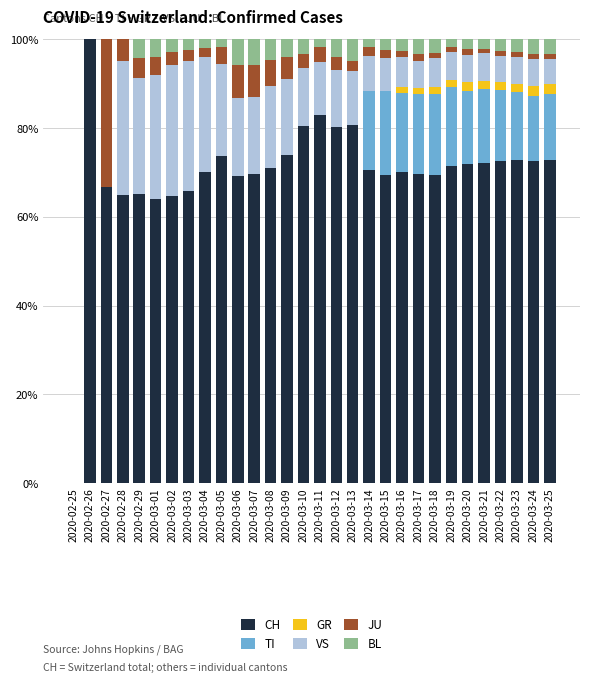

The CH series shows 93.0 at 2020-03-16. True or false?

False